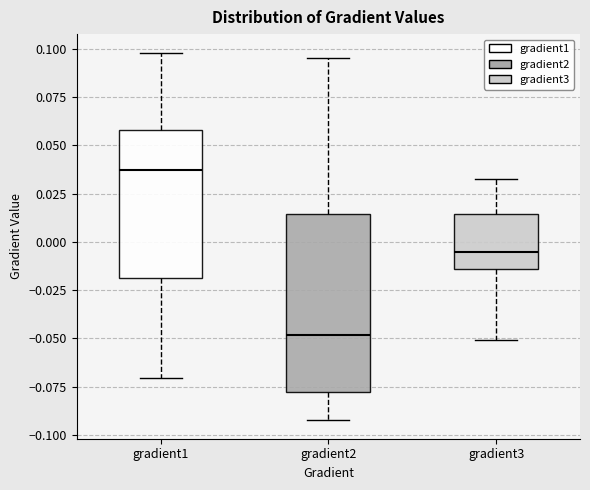

Where does the lower whisker of the box for gradient1 end on the y-axis? The values are not printed on the chart, so give them approximately, as read against the axis.

-0.070